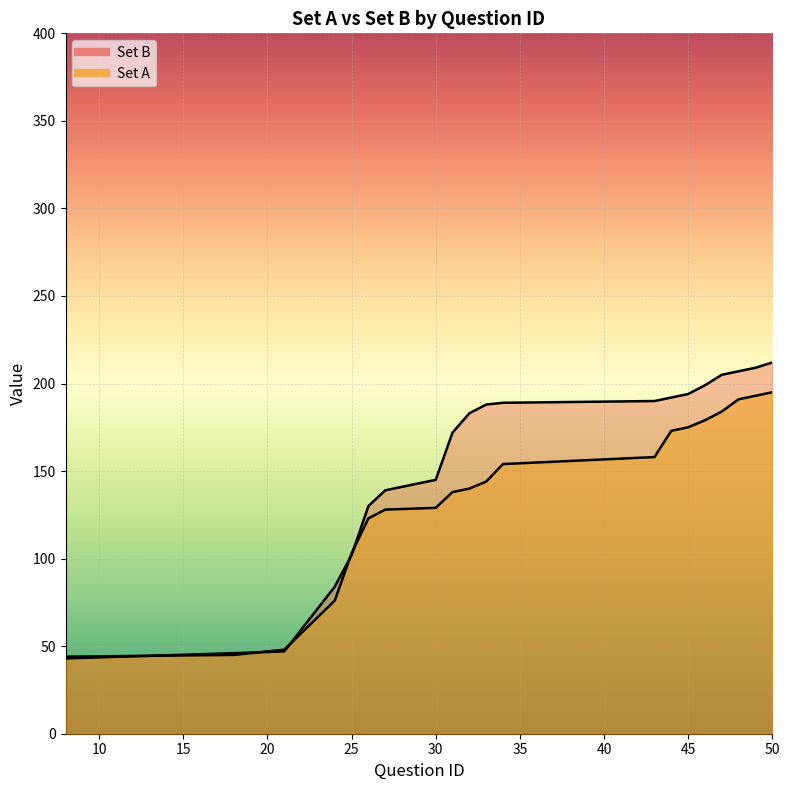

At which label does Set B reach its peak?

50